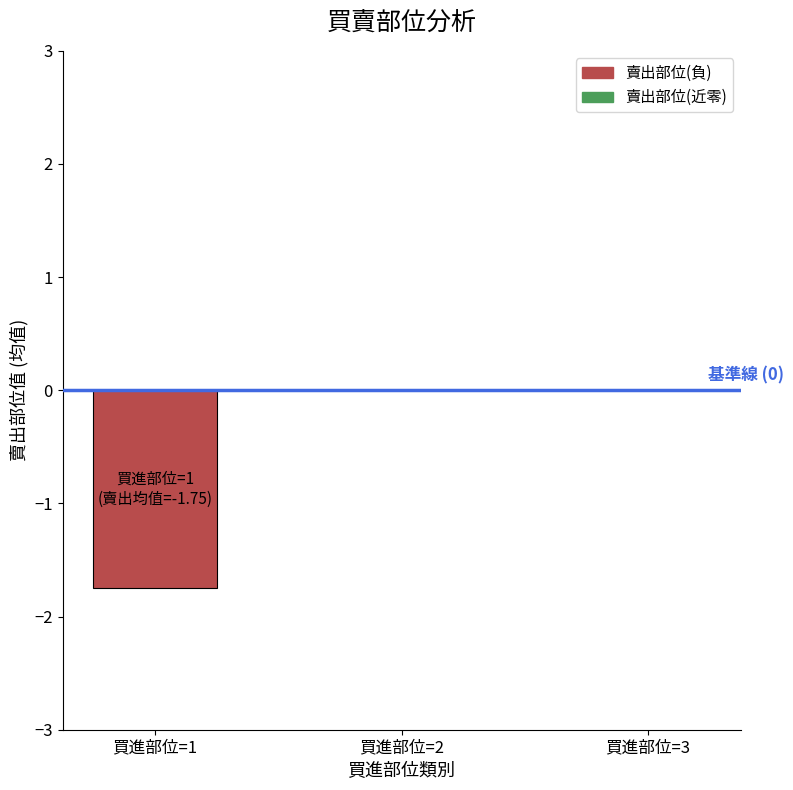

The chart shows a value of -0.9 at 買進部位=3. True or false?

False